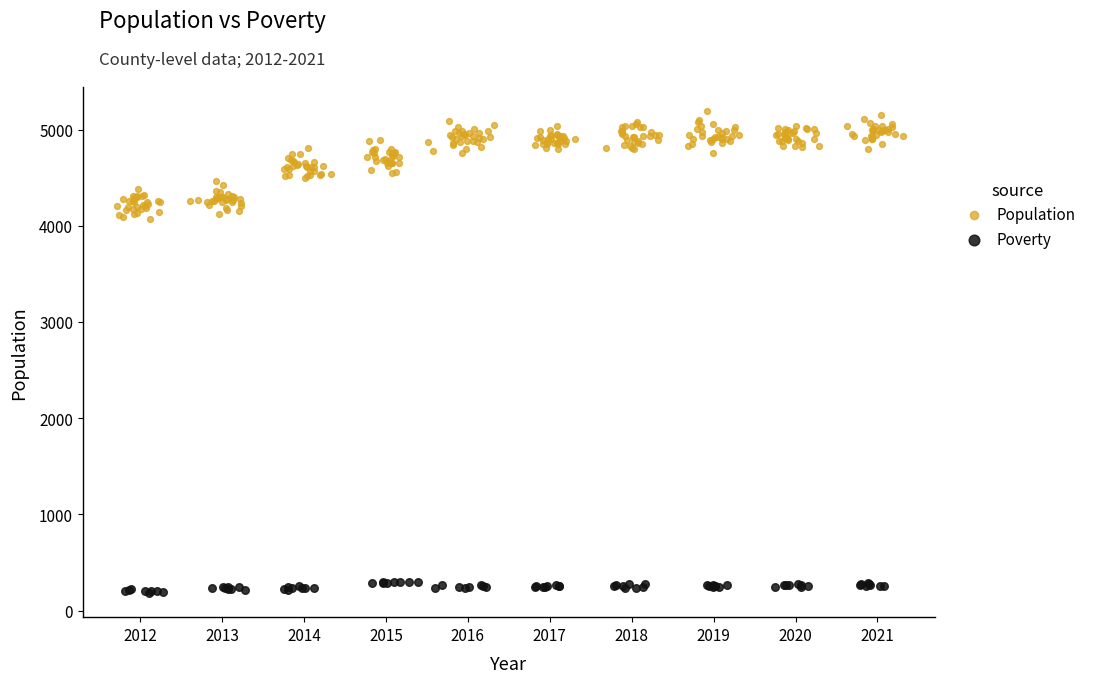

What are all the series names shown in the legend?

Population, Poverty